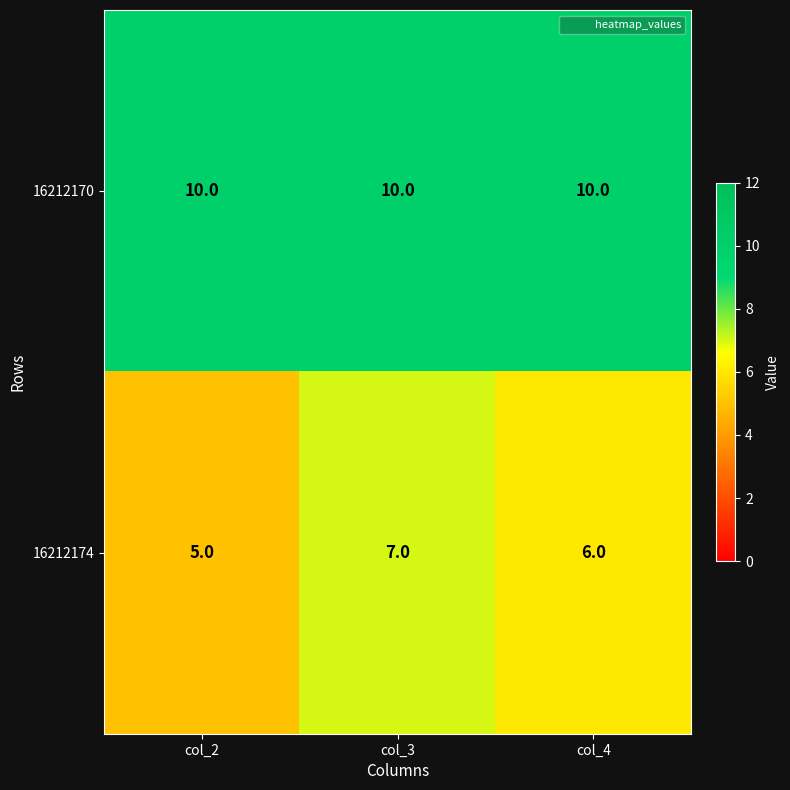

At which label does 16212174 reach its peak?

col_3